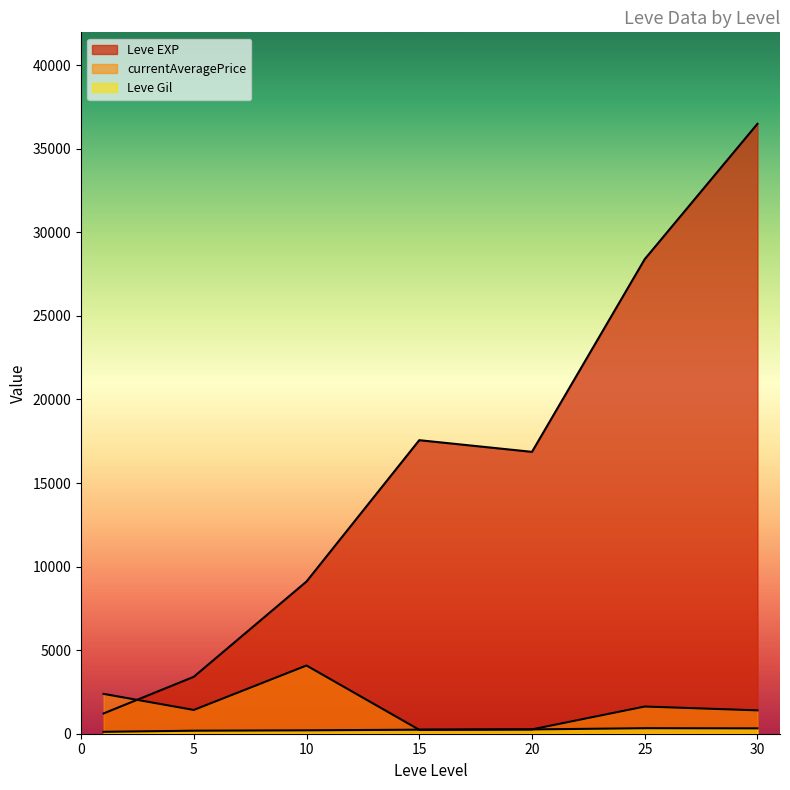

Which has a higher value, 10 or 10?

10